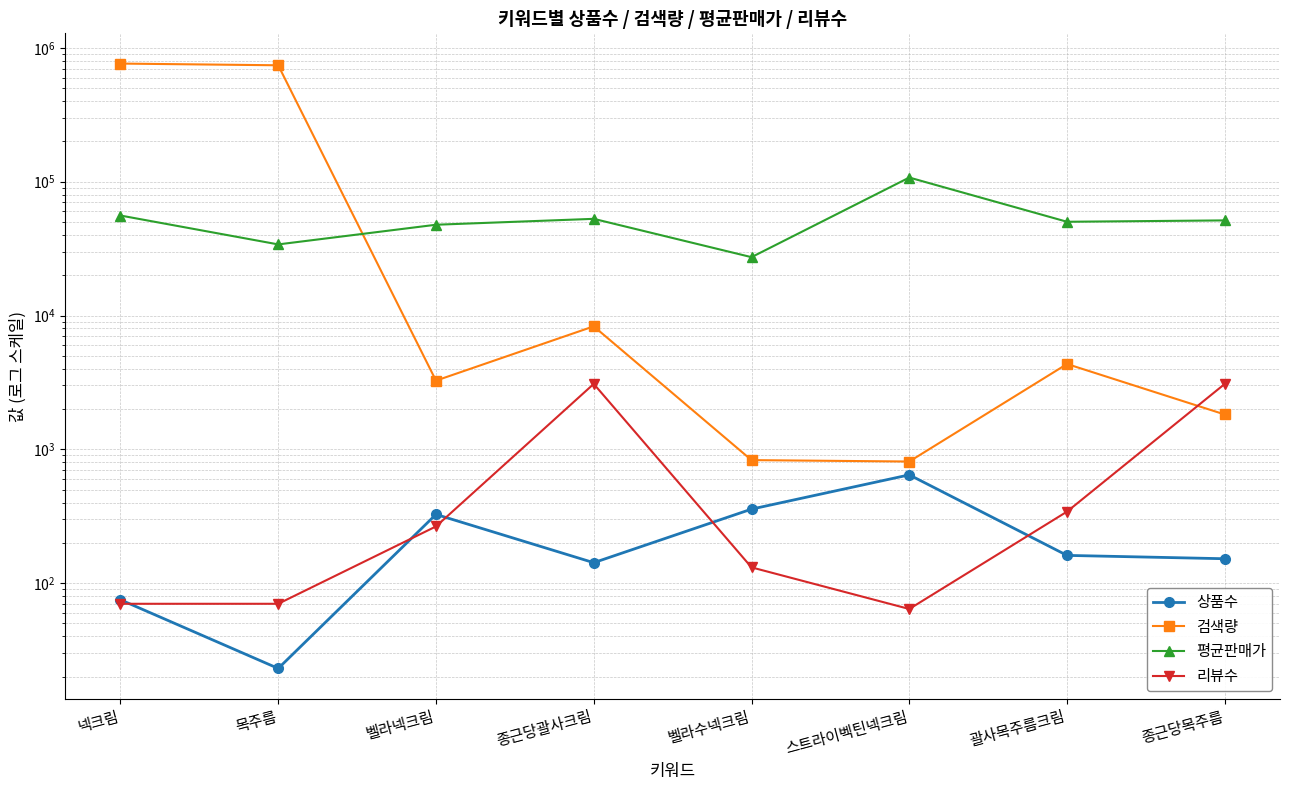

In 검색량, how many points are higher than both neighbors (excluding endpoints)?

2